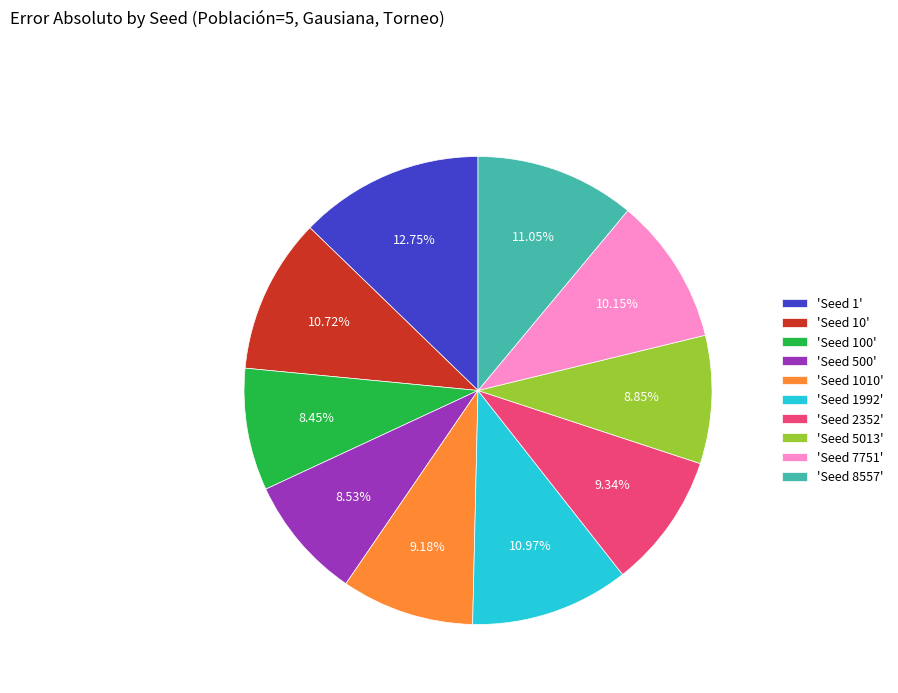

How many slices are in this pie chart?

10